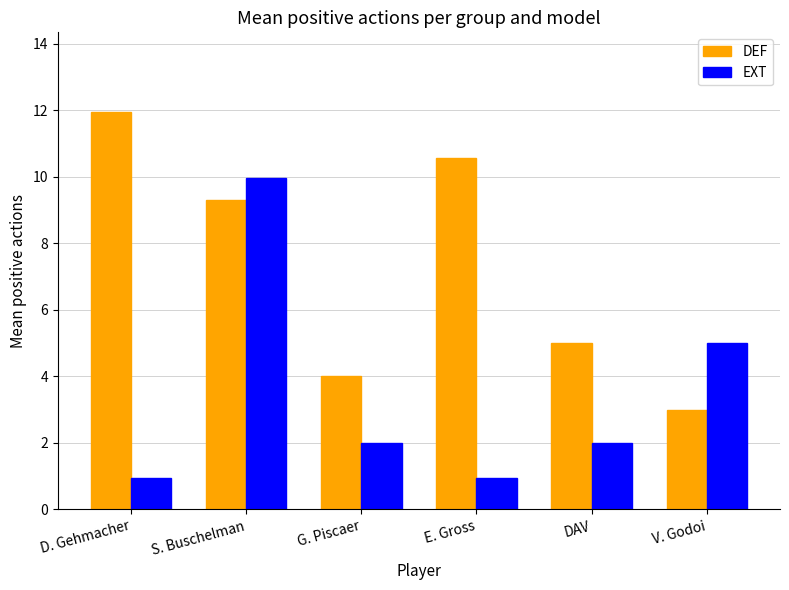

List the series in order of their peak value, lowest first.

EXT, DEF